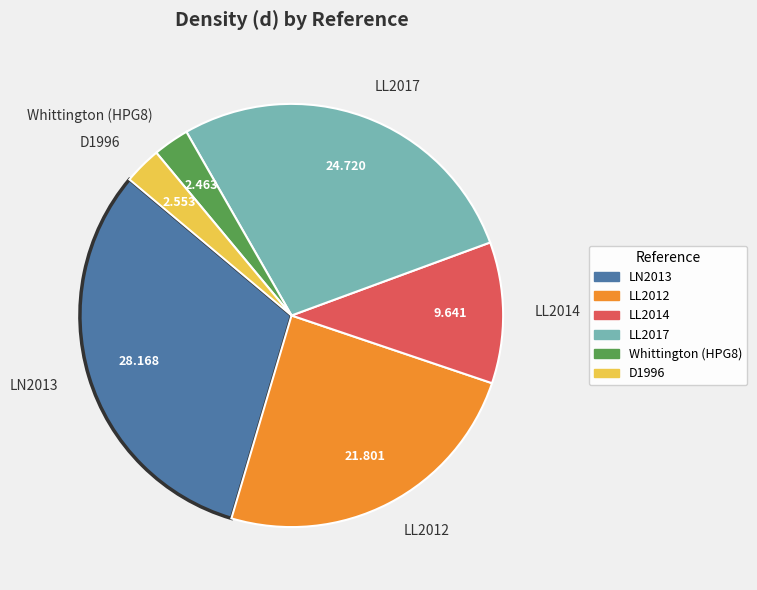

The LN2013 slice represents 11% of the pie. True or false?

False